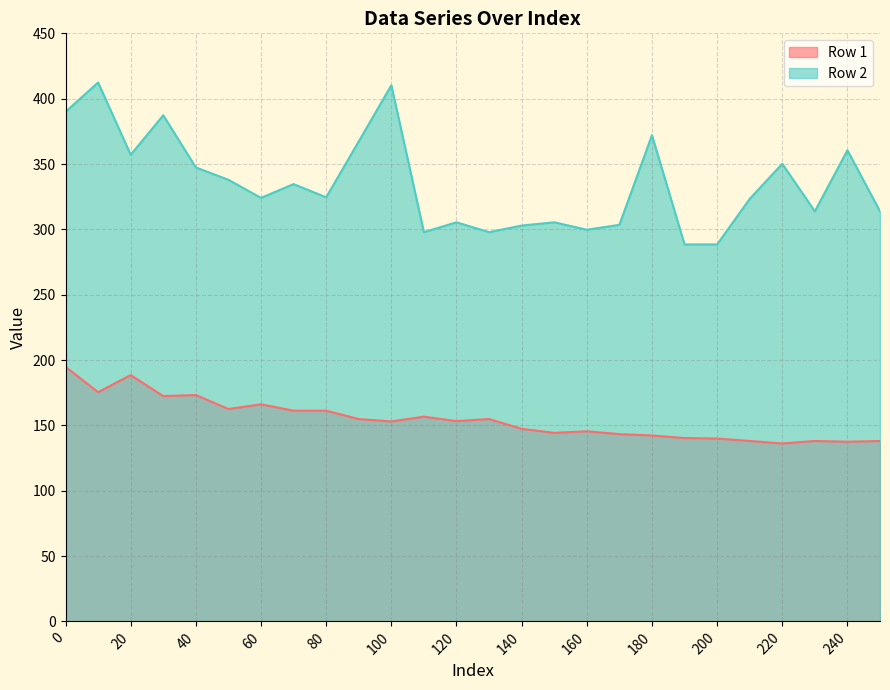

Reading left to right, transcribe all the data shown in this chart.

Row 1: 194.8	175.4	188.4	172.4	173.2	162.5	166.1	161.2	161.3	154.8	153.0	156.6	153.3	154.9	147.3	144.3	145.5	143.3	142.2	140.3	139.9	138.1	136.2	138.1	137.5	138.1
Row 2: 389.9	412.4	357.1	387.3	347.4	337.9	324.1	334.6	324.5	367.3	410.3	297.9	305.4	297.9	302.9	305.4	299.7	303.5	372.1	288.5	288.5	323.3	350.2	313.8	360.5	313.8